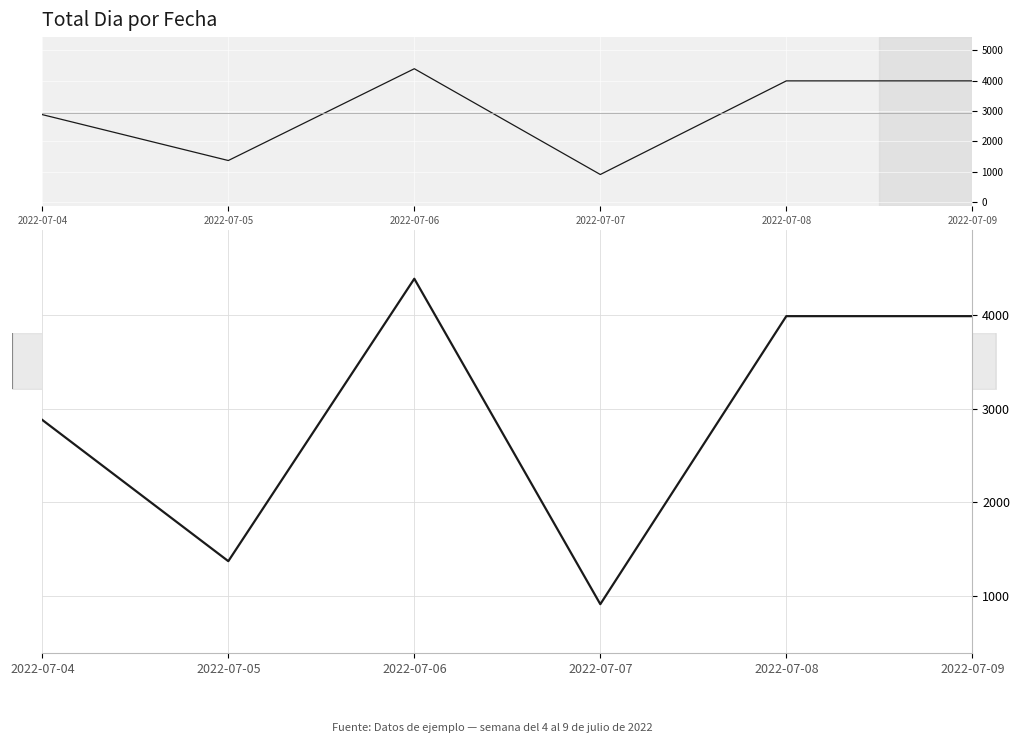

Where is the first local maximum?

2022-07-06